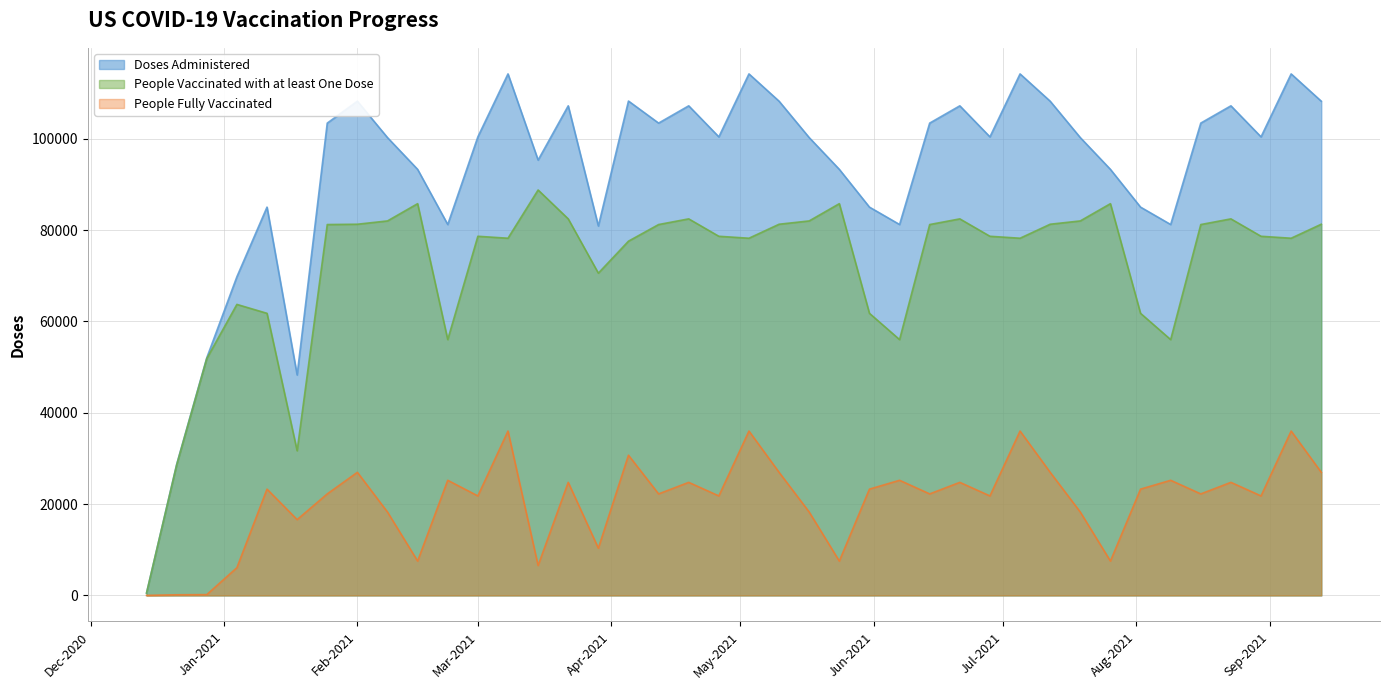

What is the minimum value shown in the chart?

2